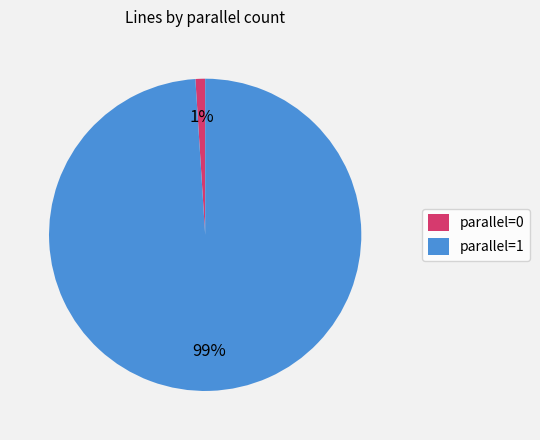

What percentage is the parallel=1 slice, to the nearest percent?

99%